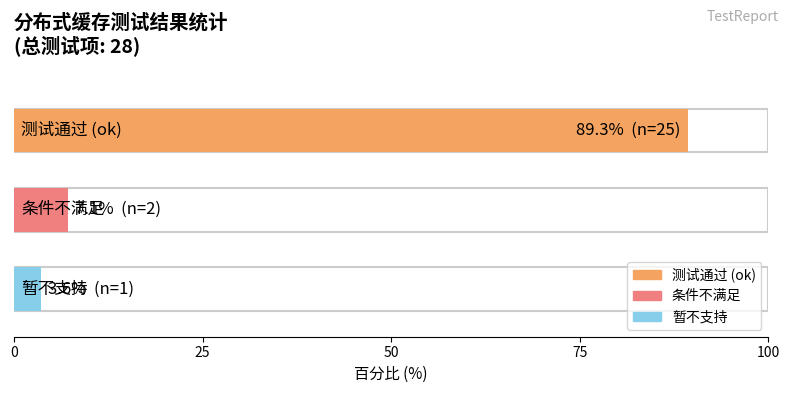

What is the change in value from ok to 暂不支持?

-24